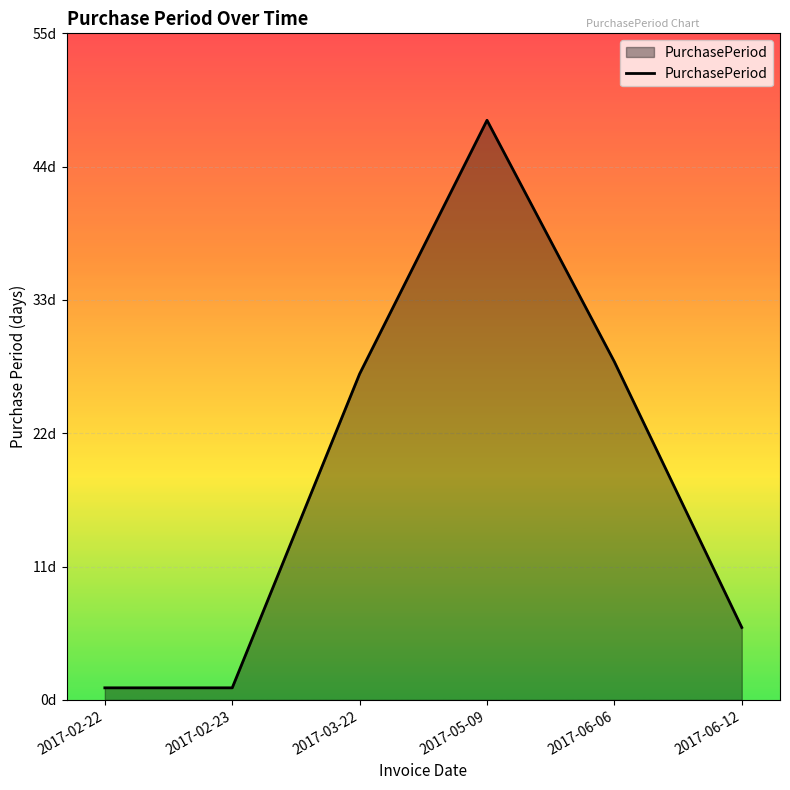

Reading left to right, list all the values displayed in this chart.

1	1	27	48	28	6